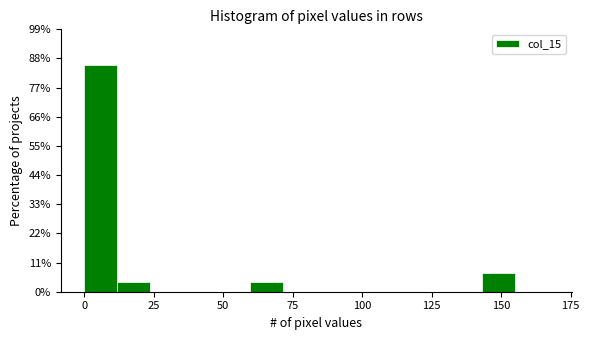

Around what value on the x-axis is the tallest bar? Give the approximate position of its centre, as read against the axis.

5